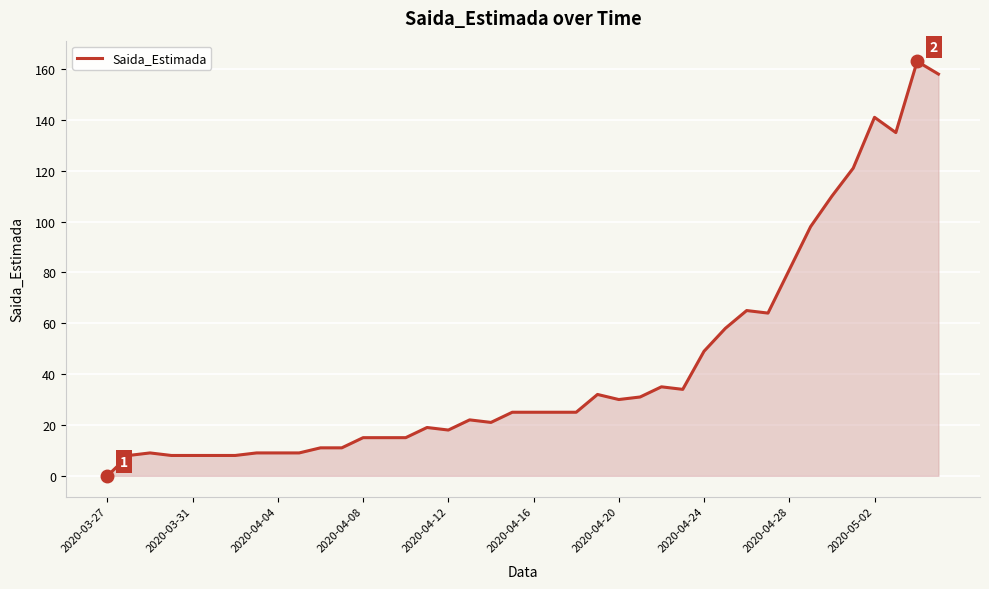

What is the difference between the maximum and minimum values?

163